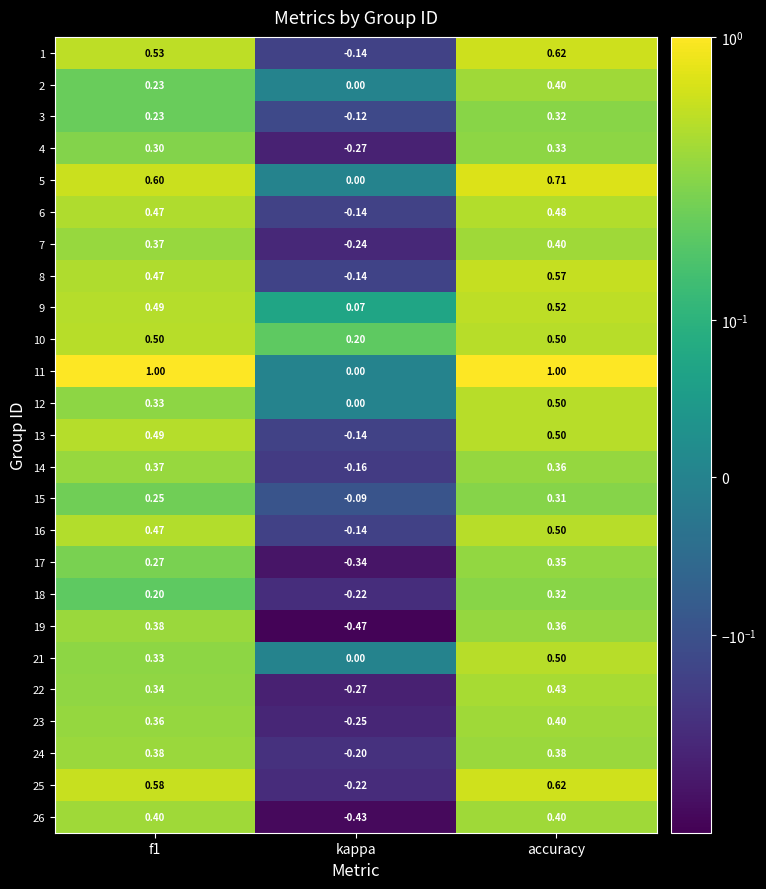

How many categories are shown in the chart?

3